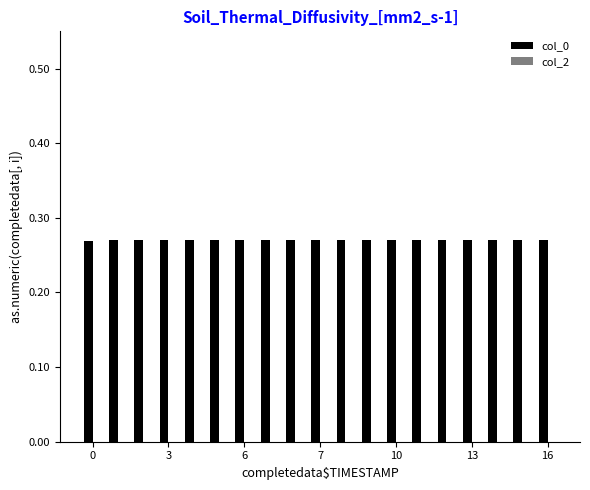

How many values are between 0 and 1?

19